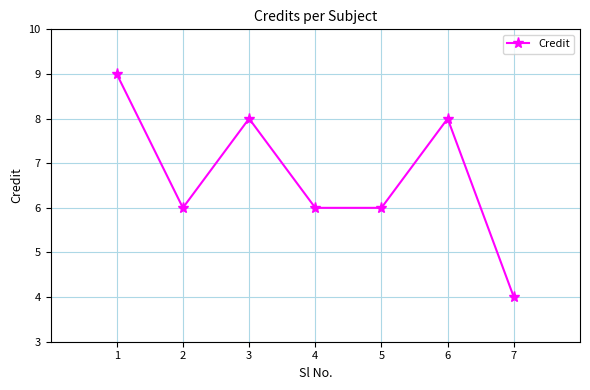

What is the change in value from 5 to 6?

+2